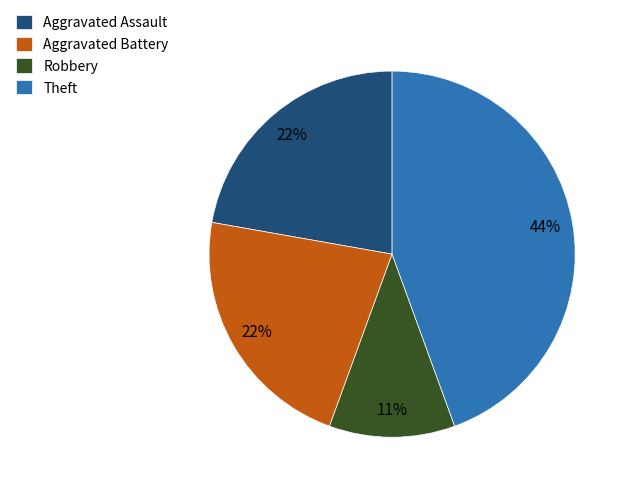

How many segments does this pie chart have?

4